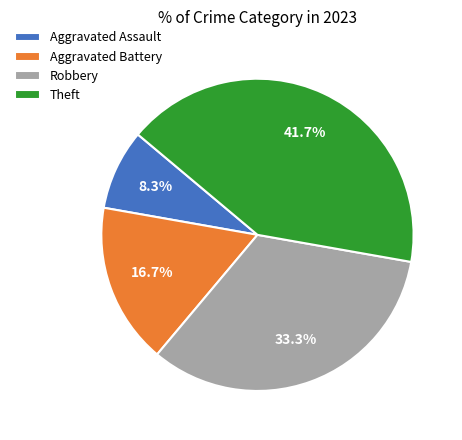

What percentage do Aggravated Assault and Aggravated Battery together represent?

25.0%